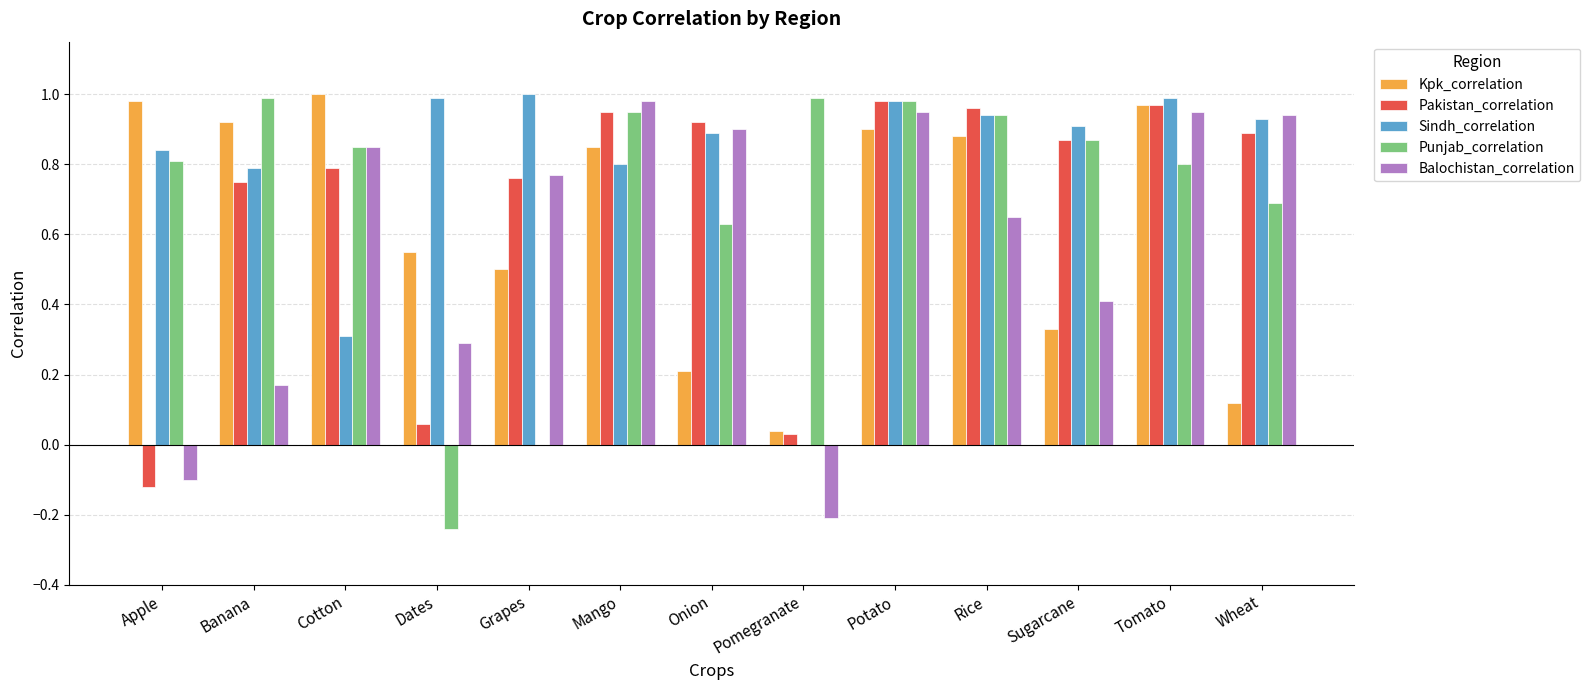

Is the value of Balochistan_correlation at Dates greater than the value of Pakistan_correlation at Mango?

No